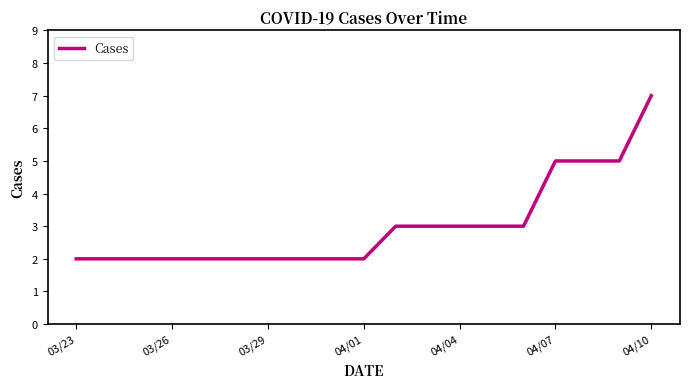

What is the difference between the maximum and minimum values?

5